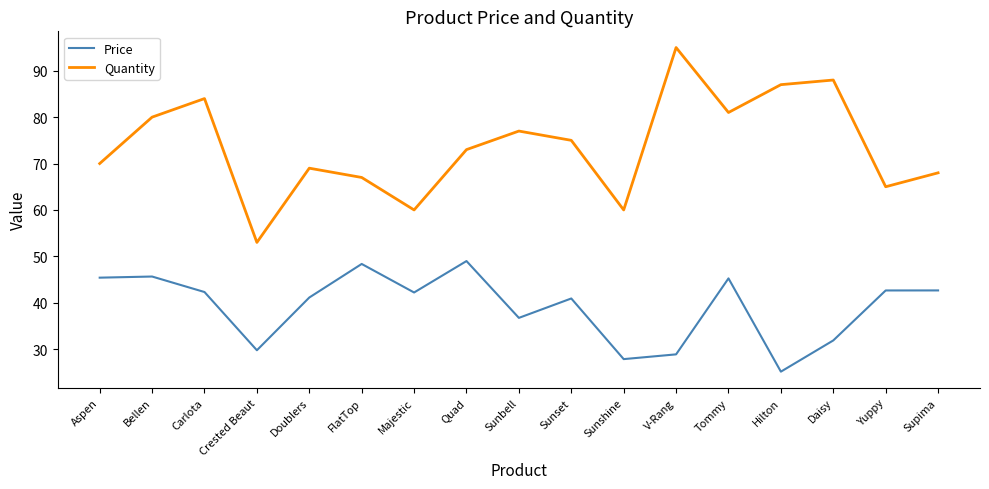

What is the spread (max minus min) of values at Sunshine?

32.1